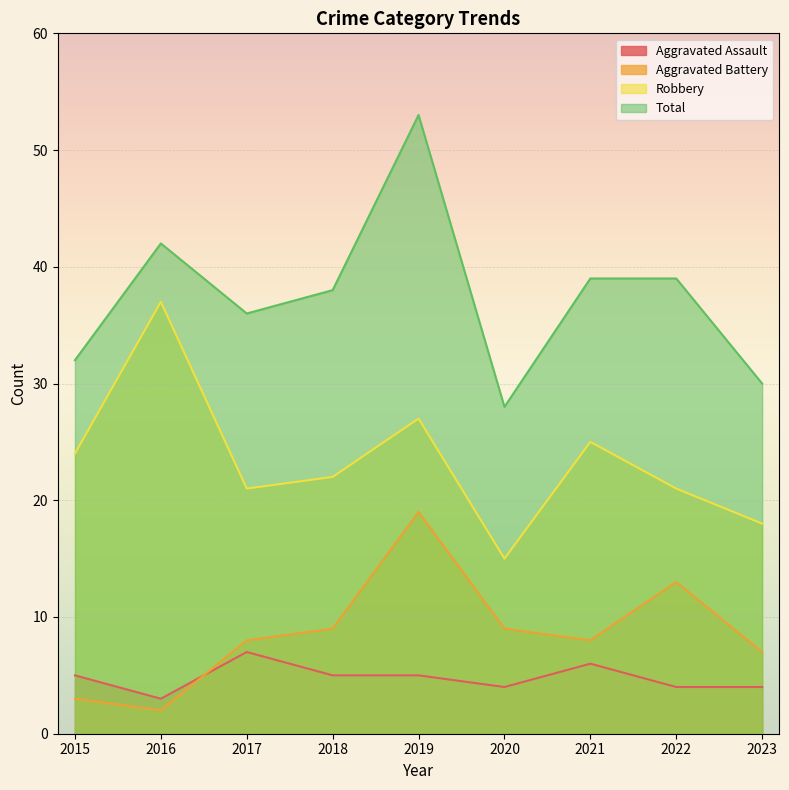

What is the sum of all Total values?

337